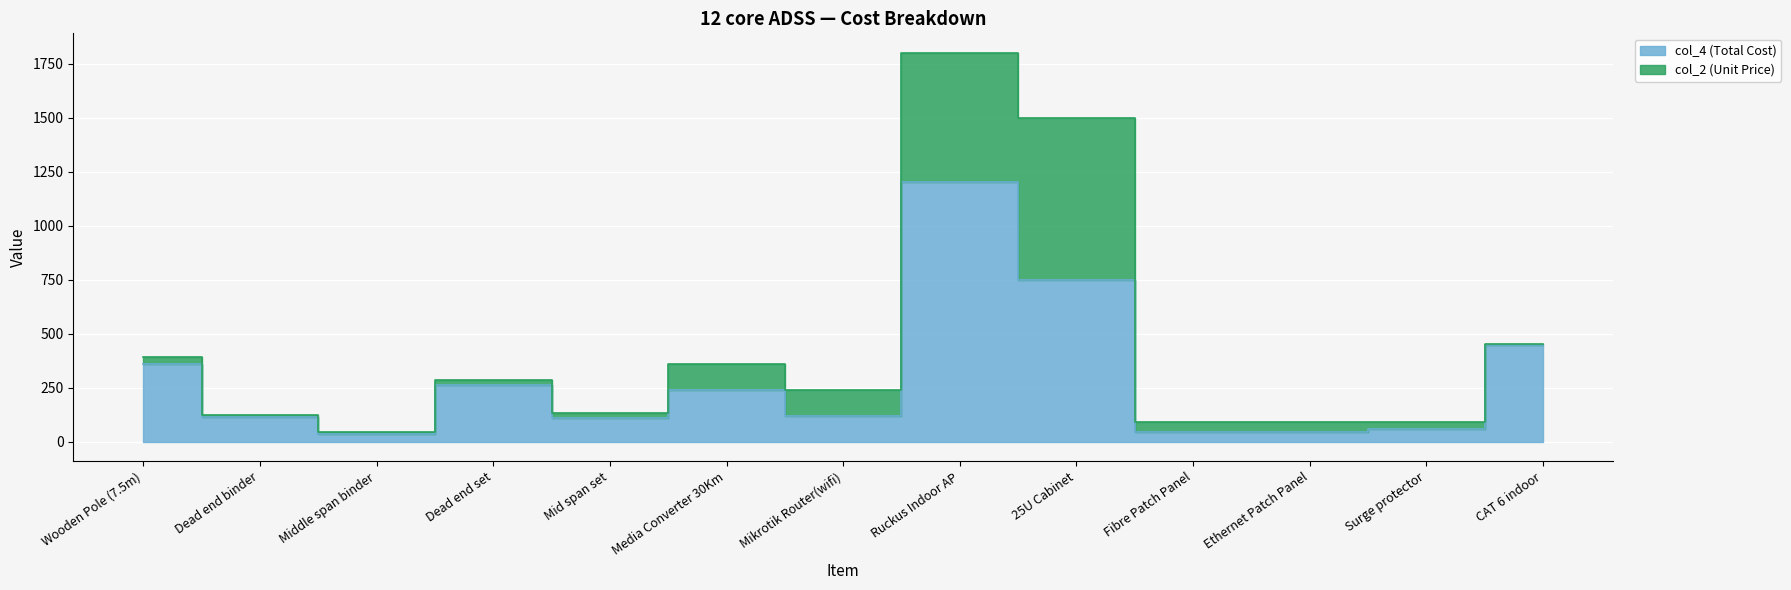

What is the greatest value displayed?

1200.0